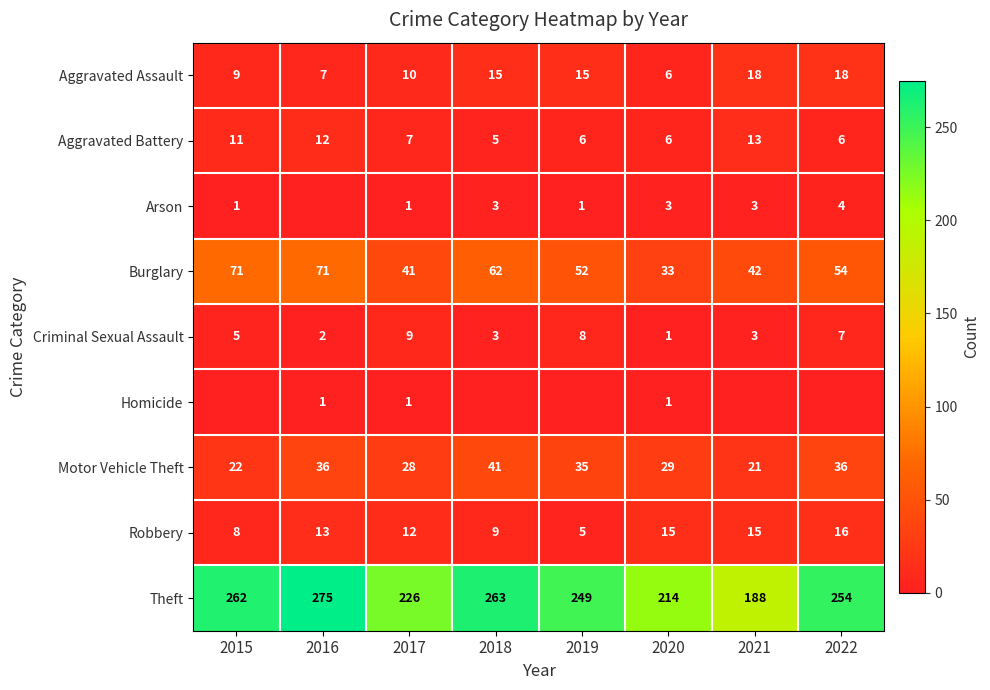

What is the sum of all Aggravated Battery values?

66